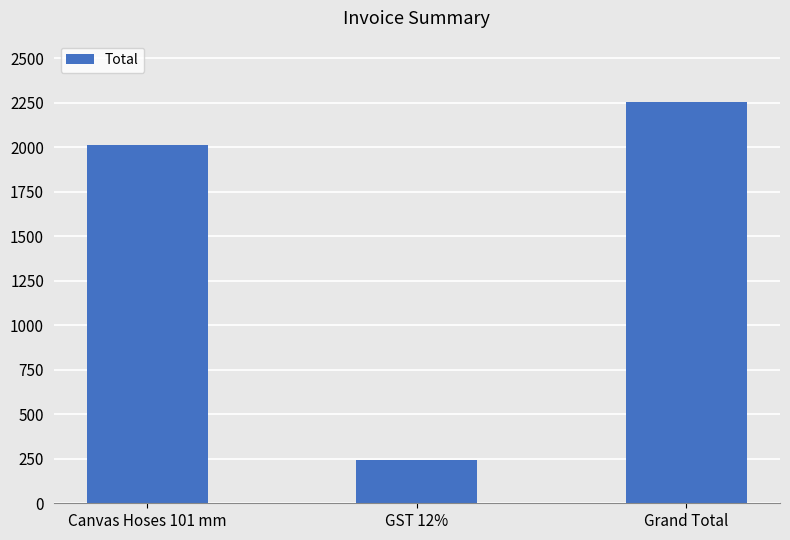

What is the minimum value shown in the chart?

241.6